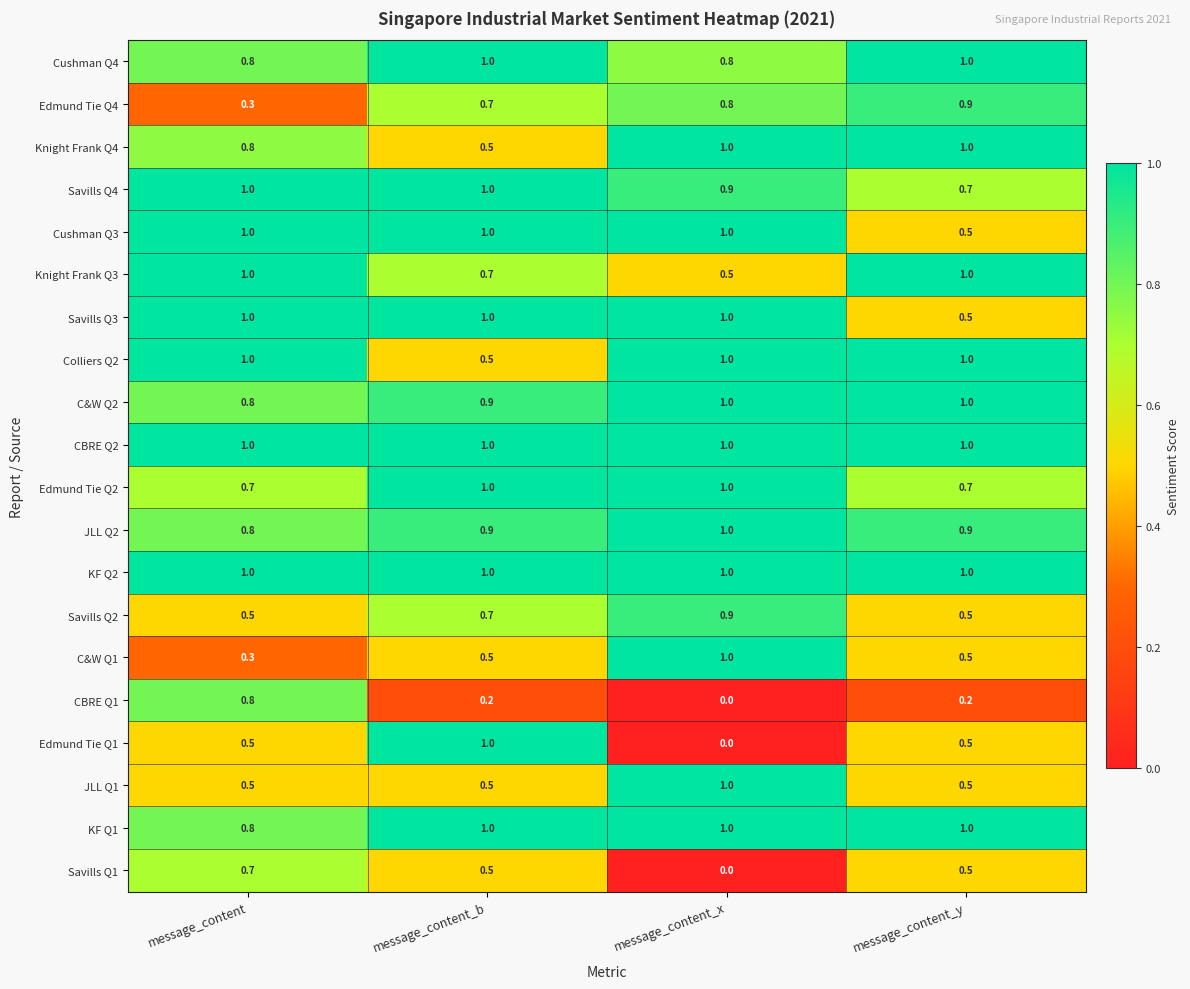

What is the spread (max minus min) of values at message_content_b?

0.8